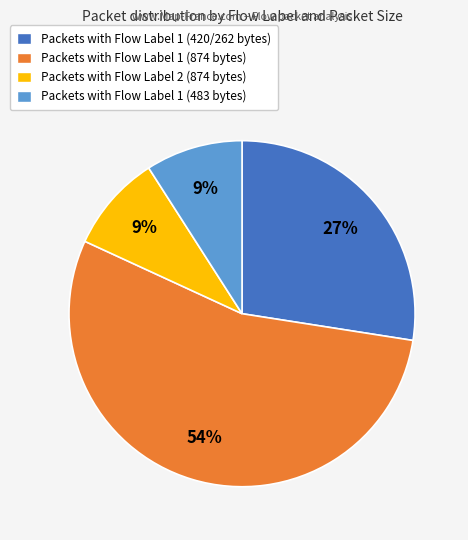

The Packets with Flow Label 1 (483 bytes) slice represents 9% of the pie. True or false?

True